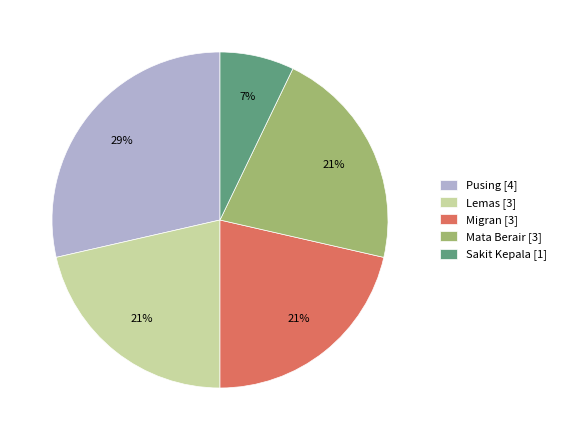

To the nearest percent, what is the average slice percentage?

20%